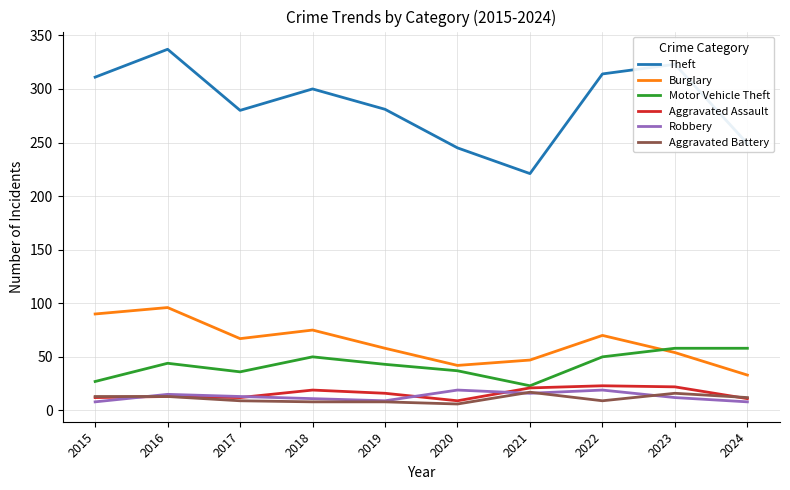

At which label does Theft first exceed 300?

2015